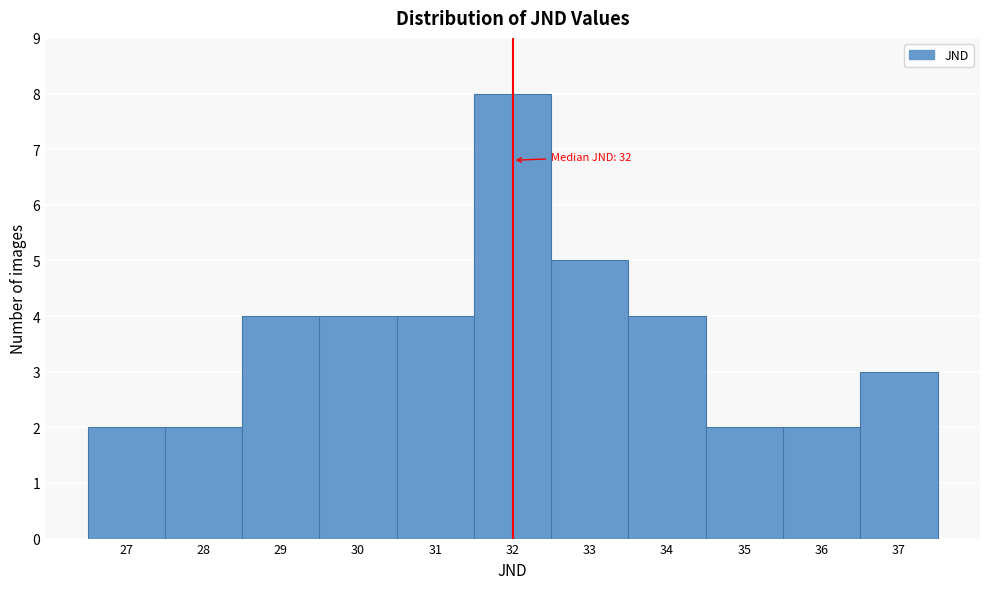

Over which range of the x-axis is the bar tallest?

31.5 to 32.5